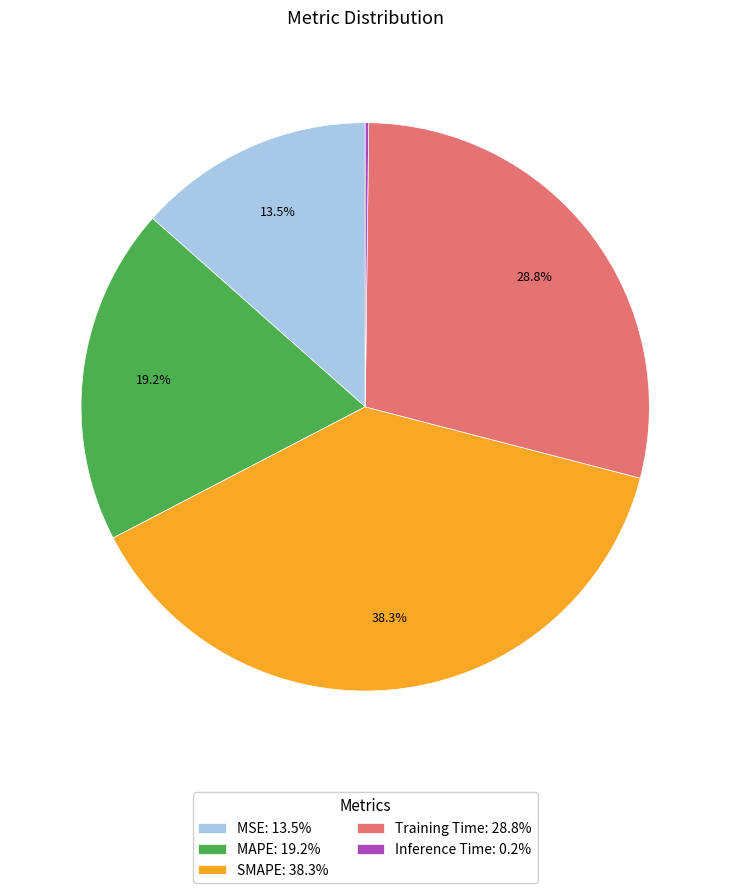

To the nearest percent, what is the difference between the MSE and SMAPE slice percentages?

25%